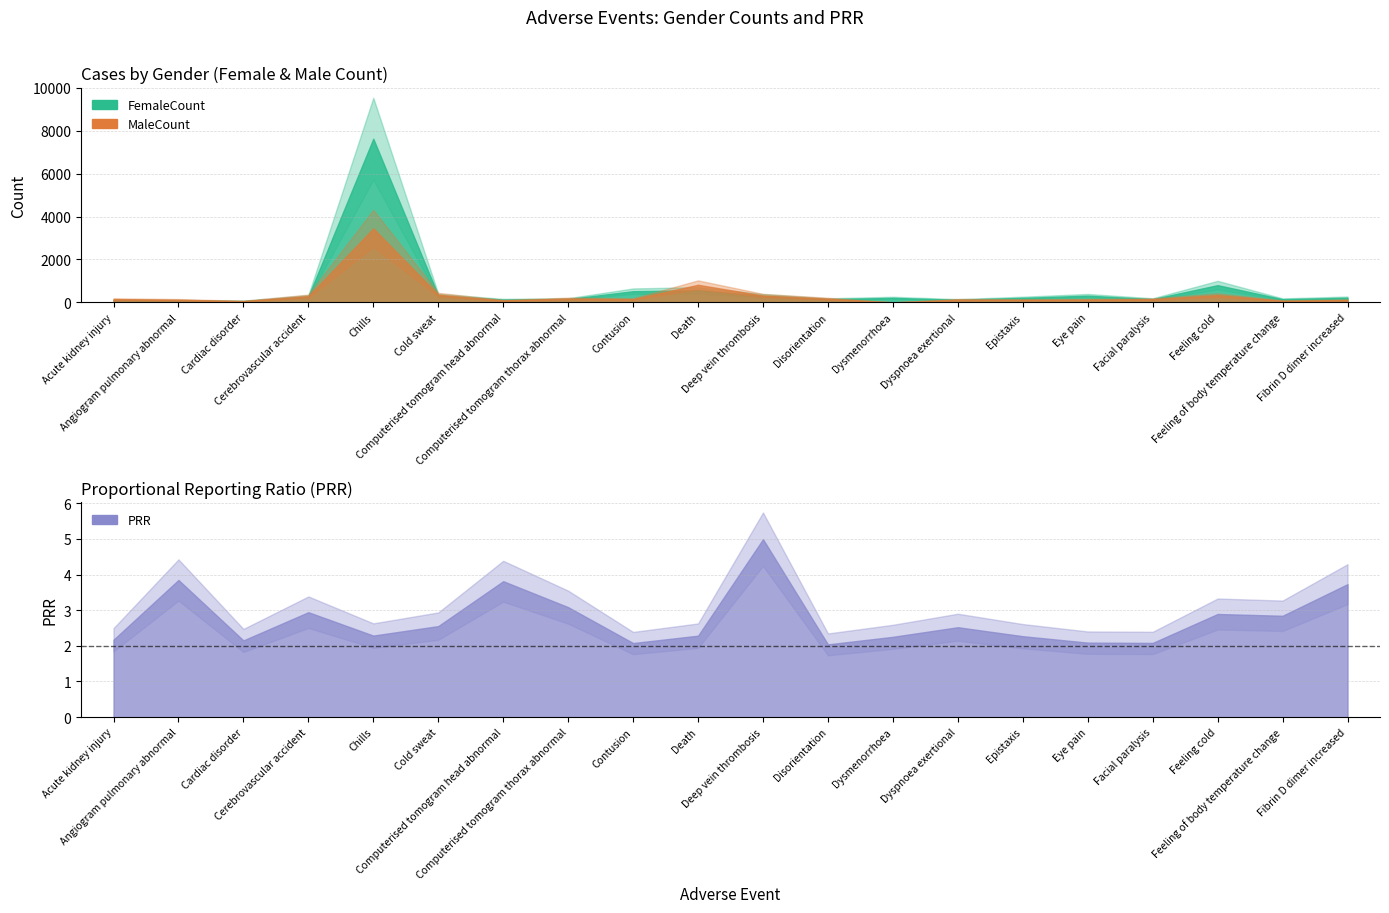

What position from the right is Chills?

16